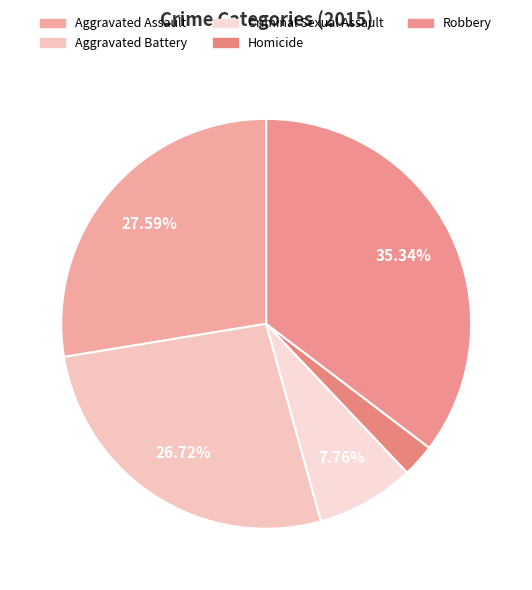

Is there a majority slice in this chart?

No